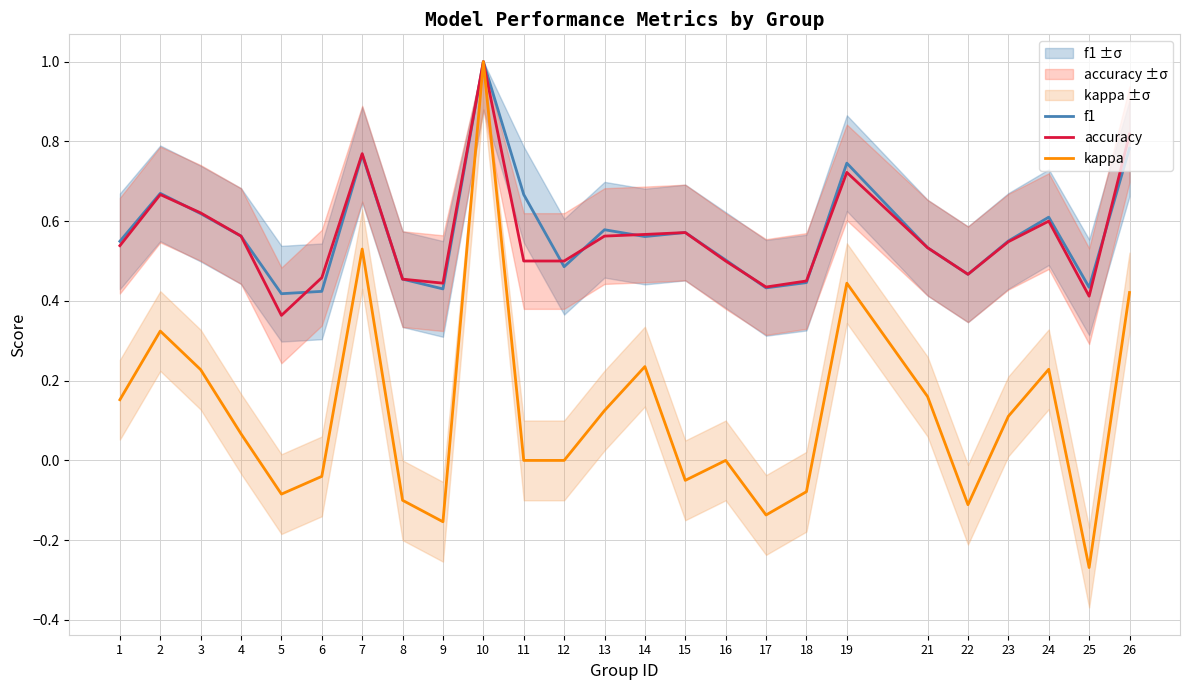

In kappa, how many points are lower than both neighbors (excluding endpoints)?

6